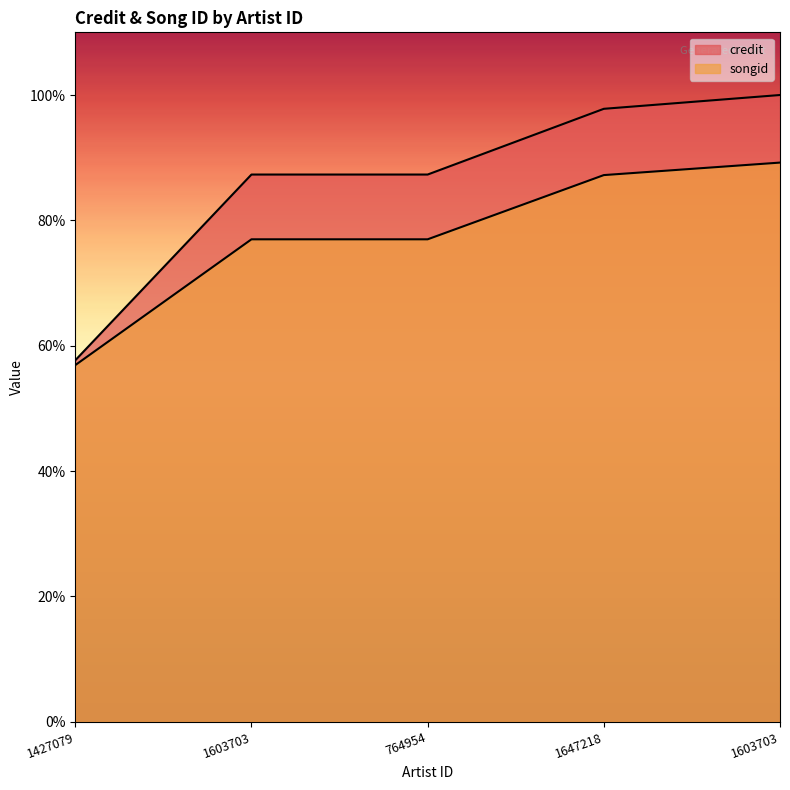

True or false: credit and songid cross at least once.

False